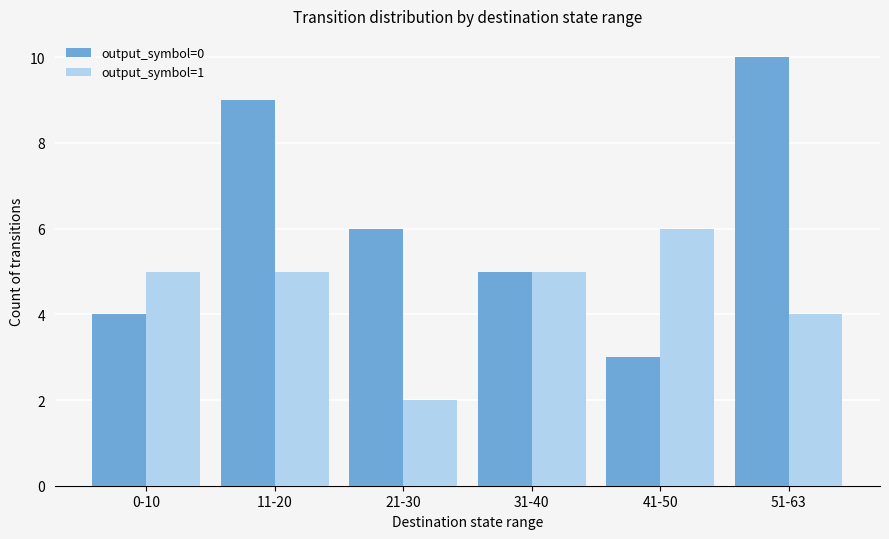

Reading left to right, extract all data points from this chart.

output_symbol=0: 0-10=4	11-20=9	21-30=6	31-40=5	41-50=3	51-63=10
output_symbol=1: 0-10=5	11-20=5	21-30=2	31-40=5	41-50=6	51-63=4